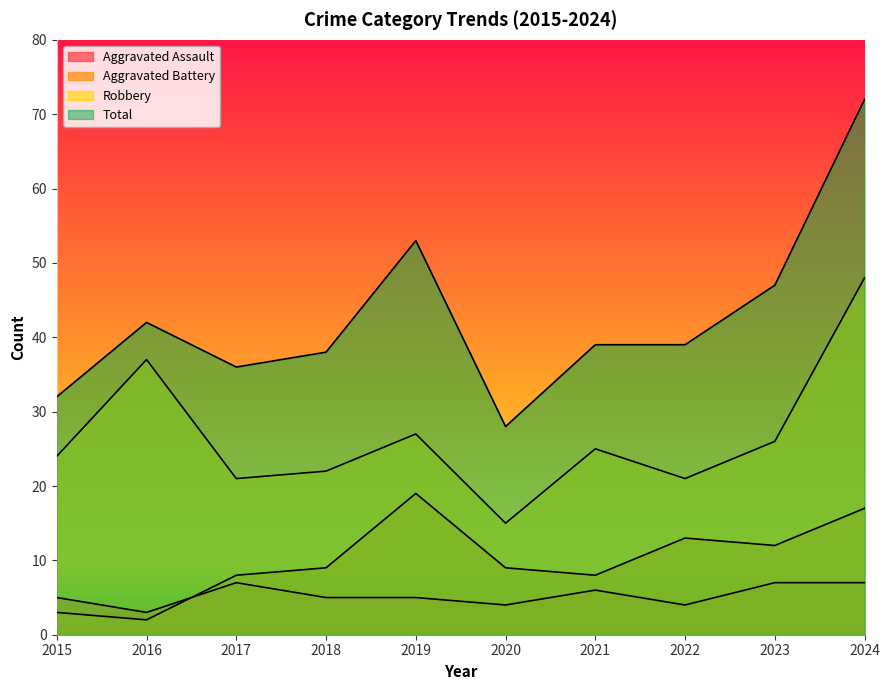

Is the value of Robbery at 2020 greater than the value of Total at 2019?

No